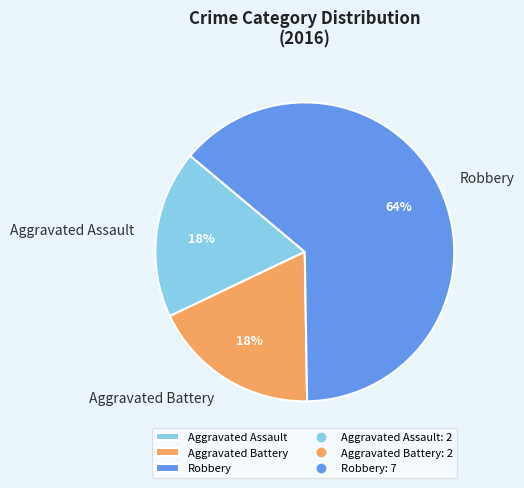

To the nearest percent, what percentage of the pie is Aggravated Battery?

18%